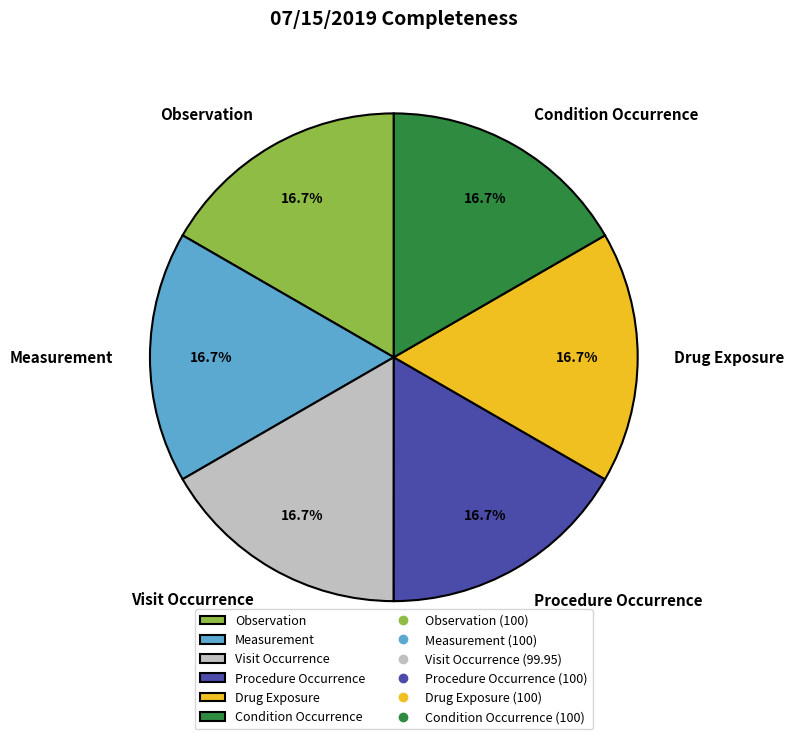

Count the number of slices in the pie.

6